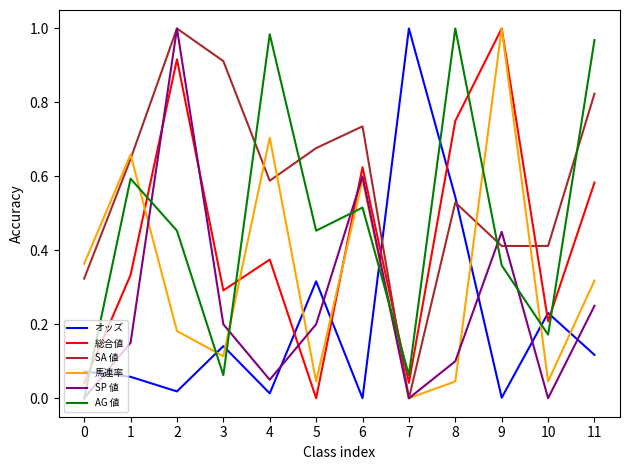

At how many categories does at least one series exceed 0?

12